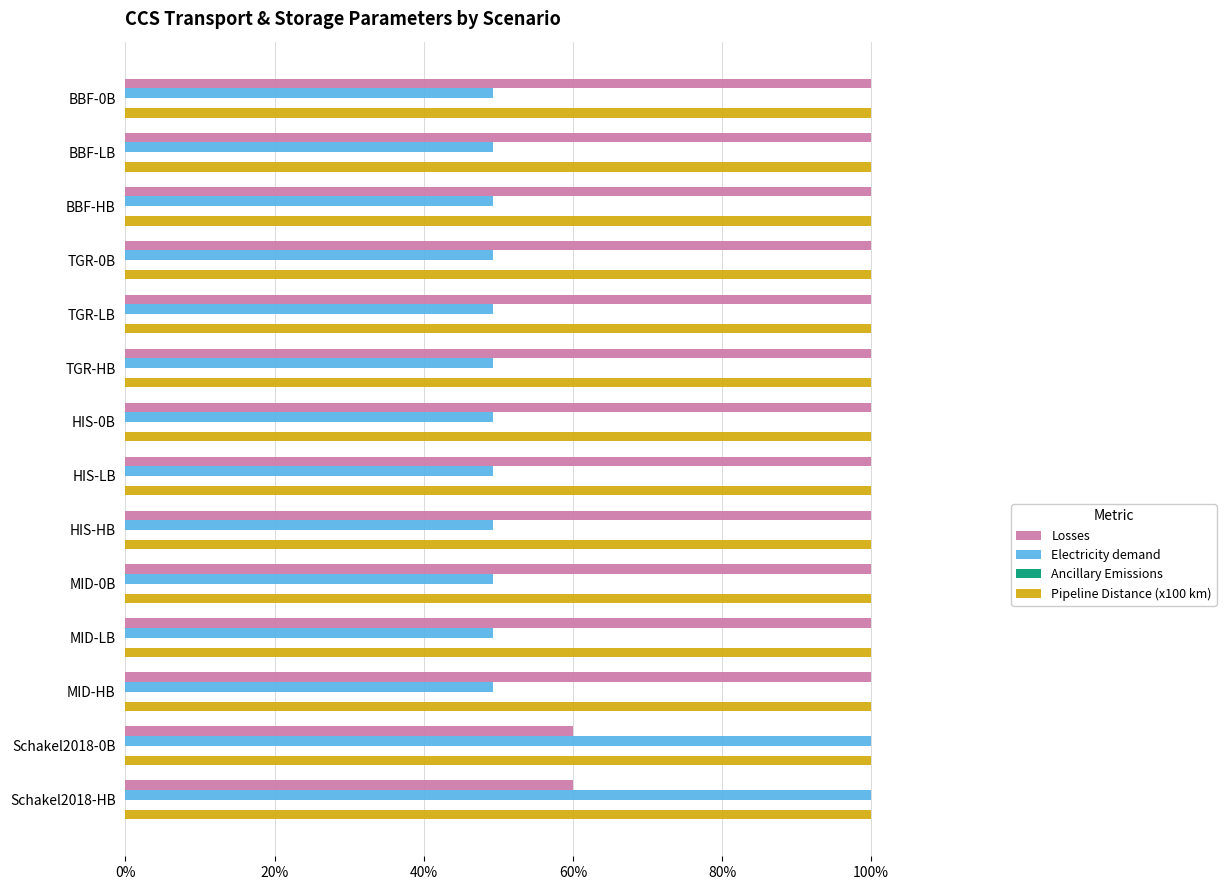

Which series has the largest range (max minus min)?

Electricity demand